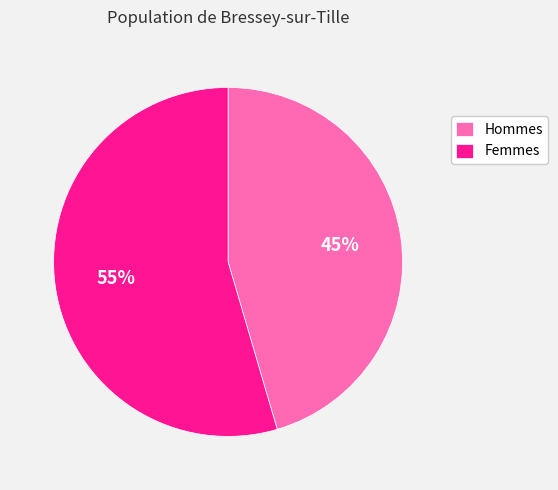

Rank the categories by value from highest to lowest.

Femmes, Hommes